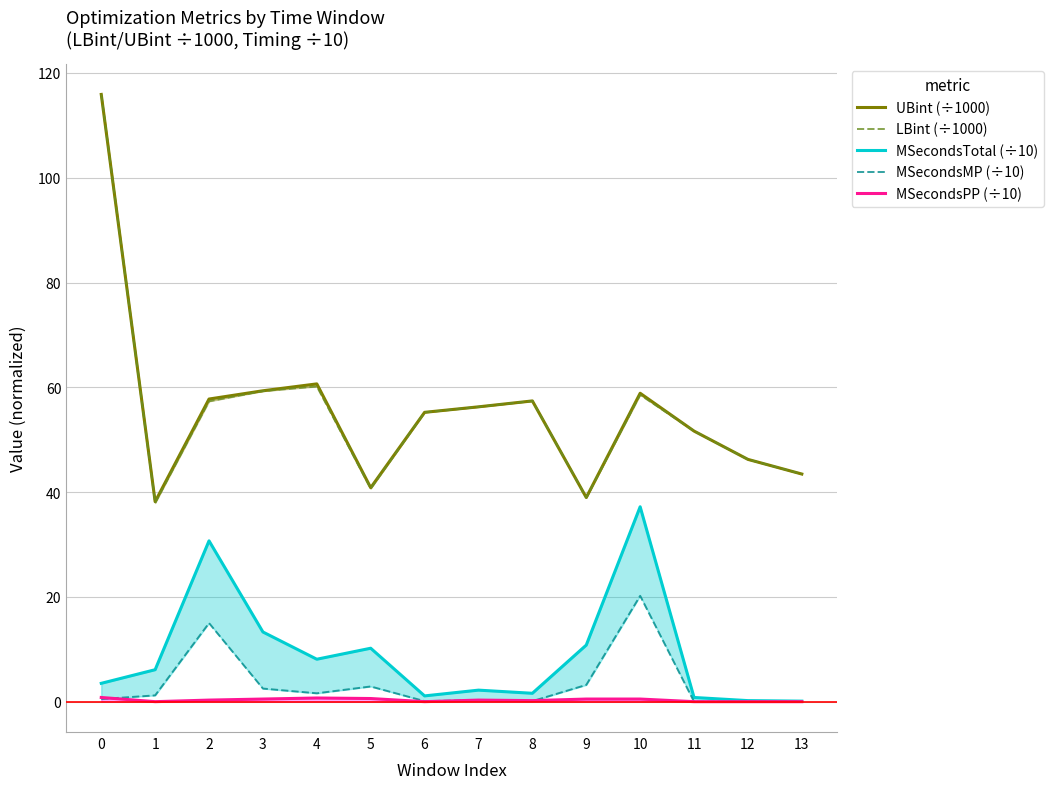

What is the difference between the maximum and minimum values in the UBint (÷1000) series?

77.7